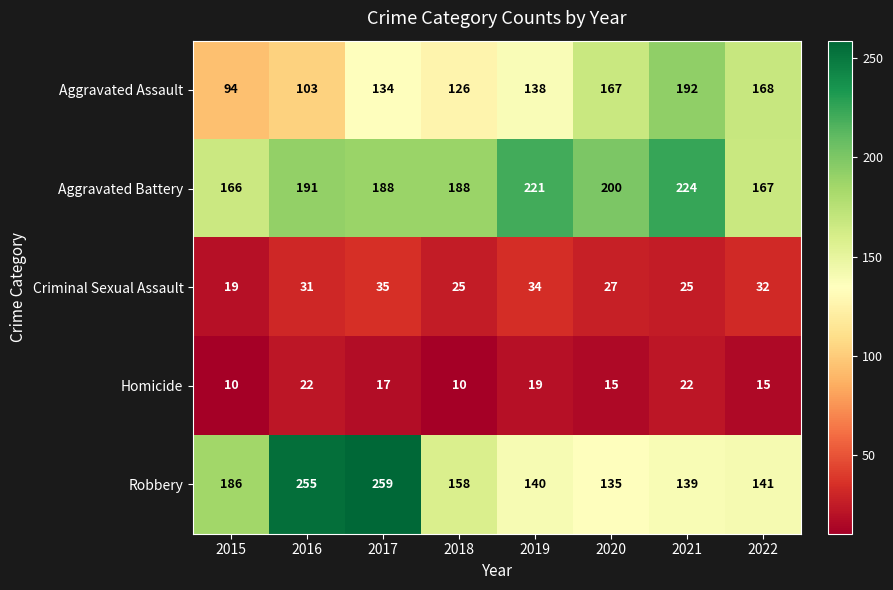

What is the difference between the second highest and second lowest values in the Criminal Sexual Assault series?

9